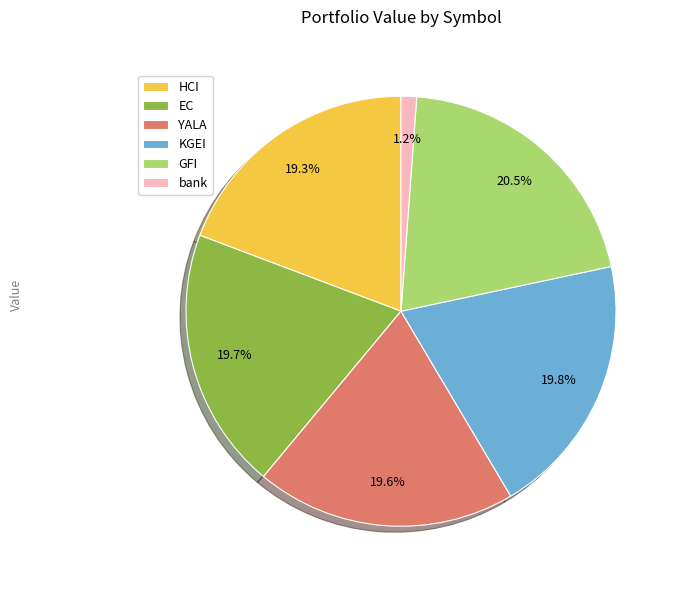

How many slices are in this pie chart?

6